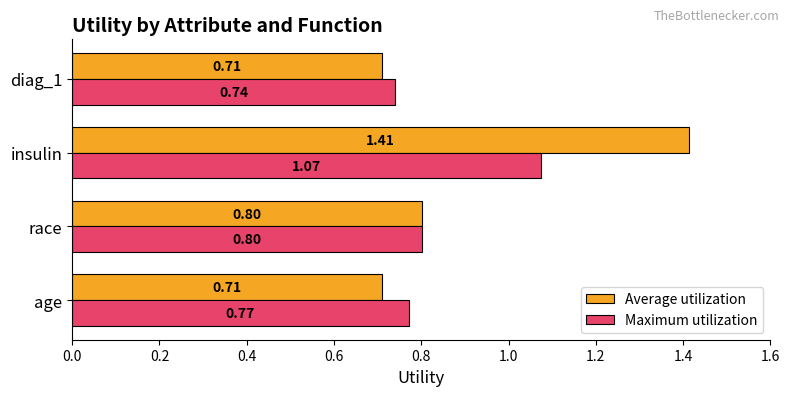

Which category has the highest value in the Average utilization series?

insulin